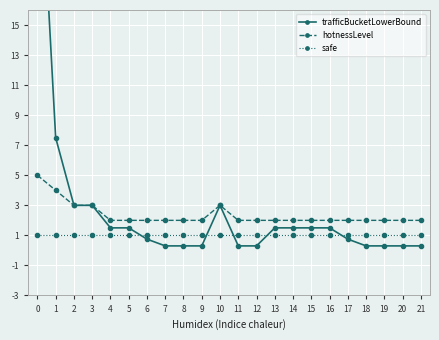

What is the highest value of the safe series?

1